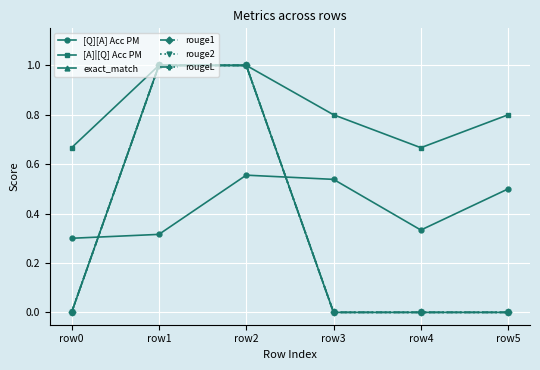

Where is rouge1 nearest to the value 0?

row0